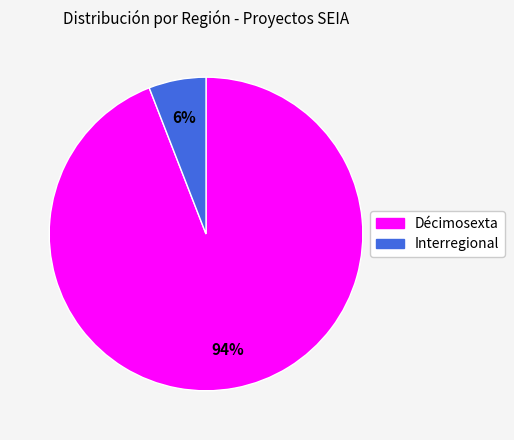

What is the ratio of the value at Interregional to the value at Décimosexta?

0.1